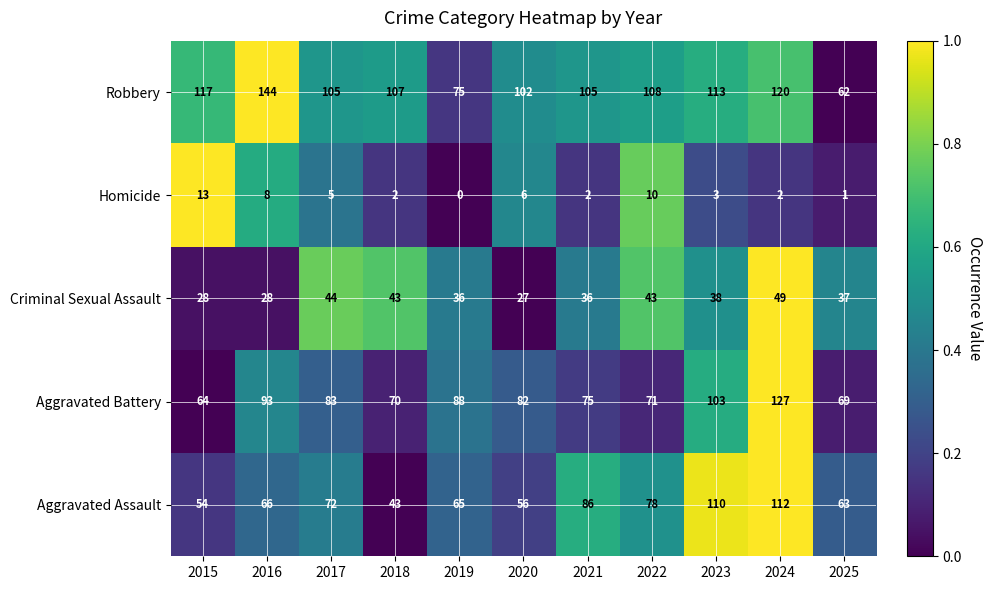

Where does the Criminal Sexual Assault series first go above 37?

2017